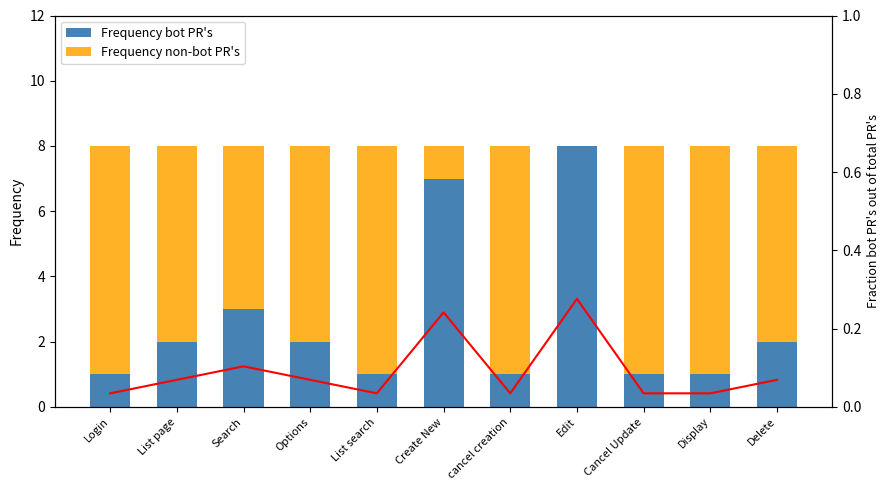

Is the value of Frequency bot PR's at Display greater than the value of Frequency non-bot PR's at Display?

No